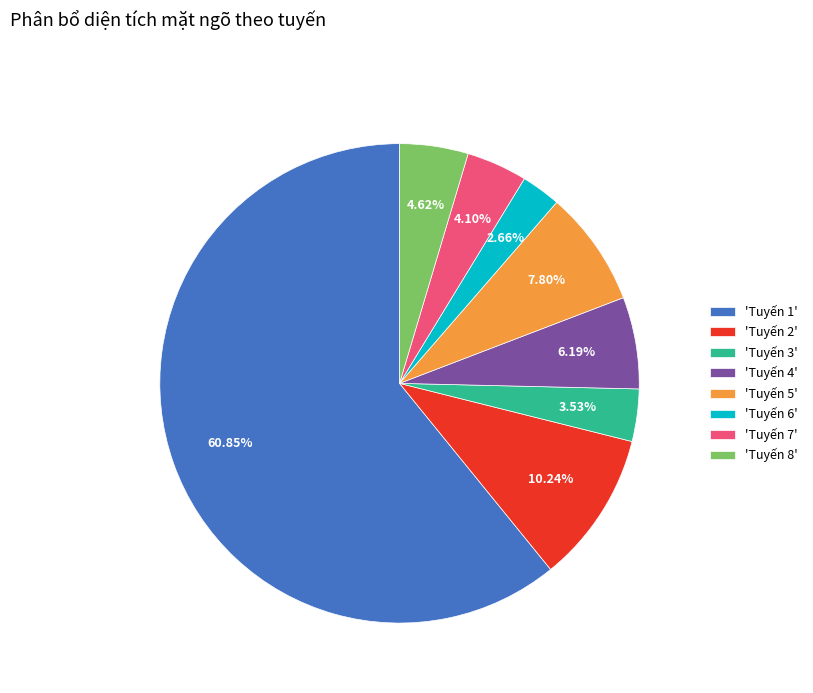

Rank the categories by value from lowest to highest.

'Tuyến 6', 'Tuyến 3', 'Tuyến 7', 'Tuyến 8', 'Tuyến 4', 'Tuyến 5', 'Tuyến 2', 'Tuyến 1'